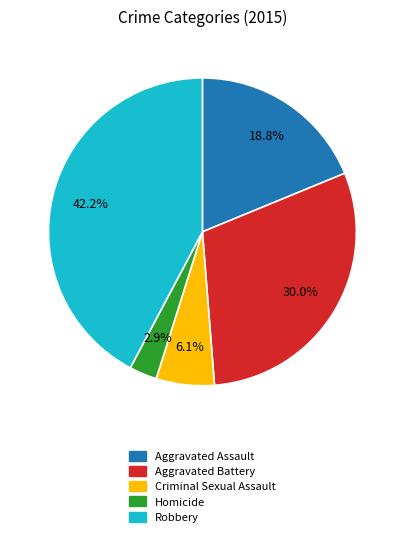

To the nearest percent, what portion does Robbery represent?

42%